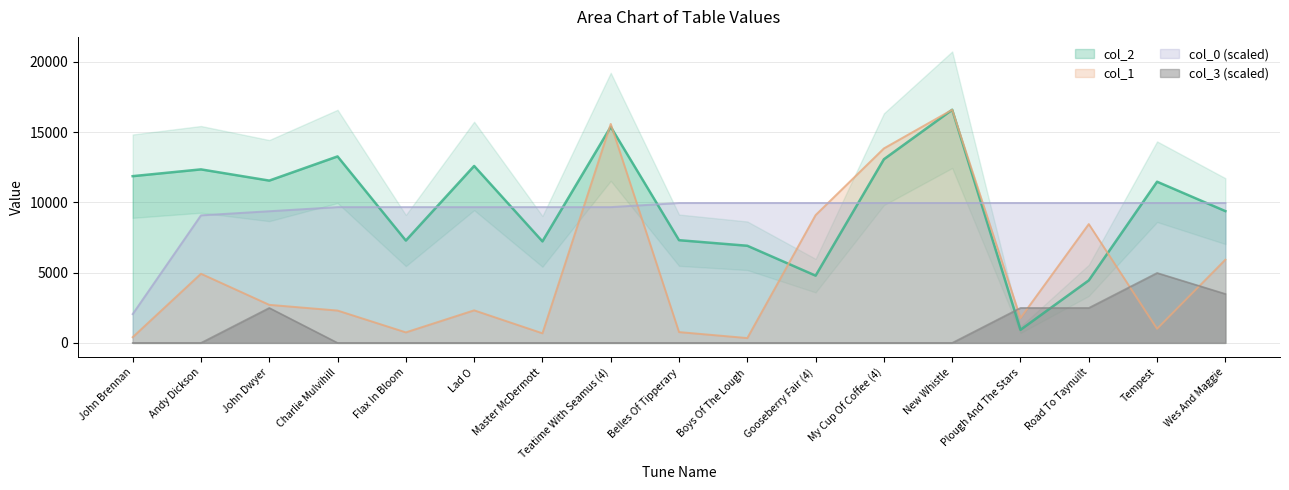

Which series has the largest total across all categories?

col_2